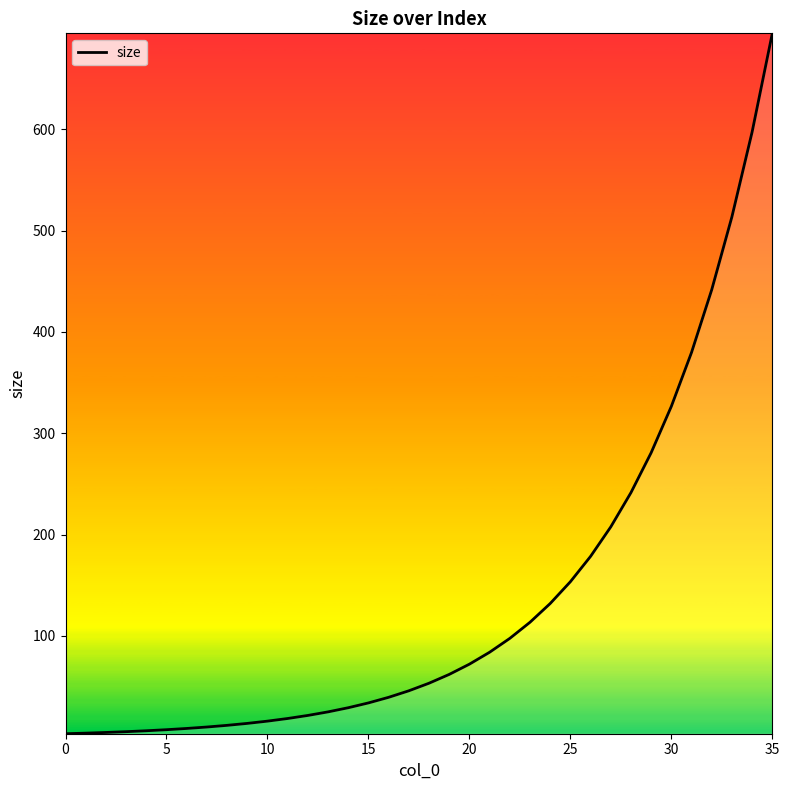

What is the difference between the maximum and minimum values?

691.2